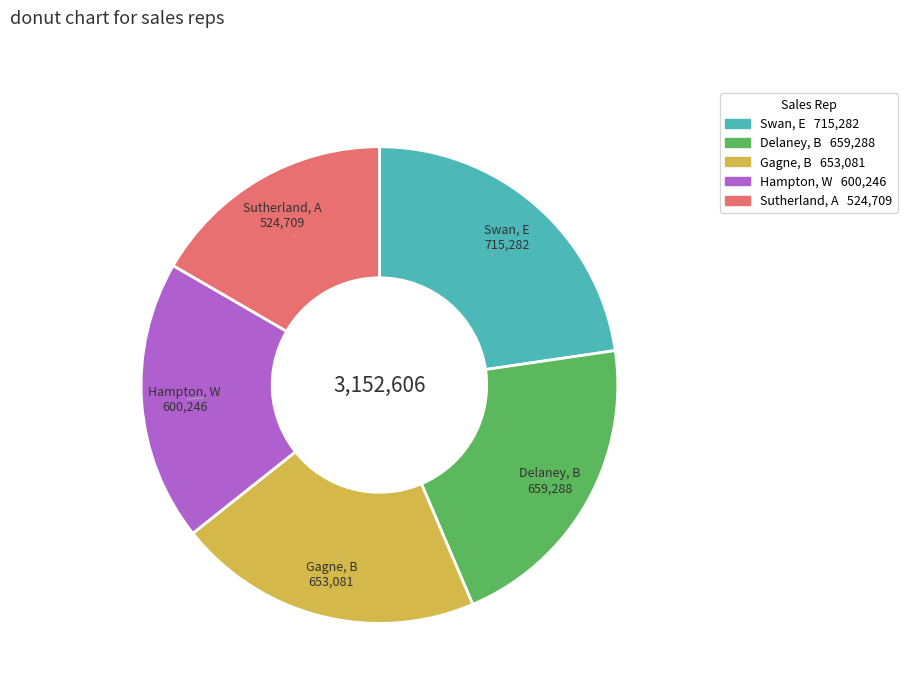

Which slice is the smallest?

Sutherland, A